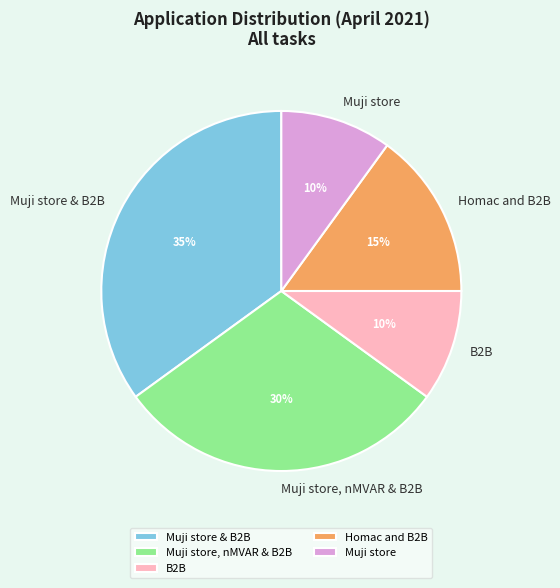

Which slice is the largest?

Muji store & B2B